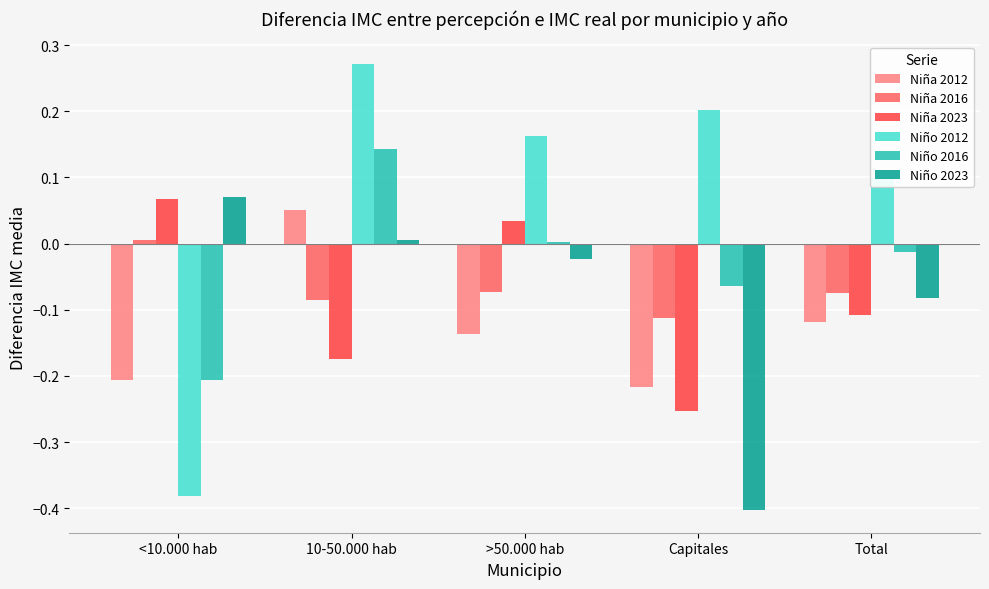

Which series has the largest total across all categories?

Niño 2012